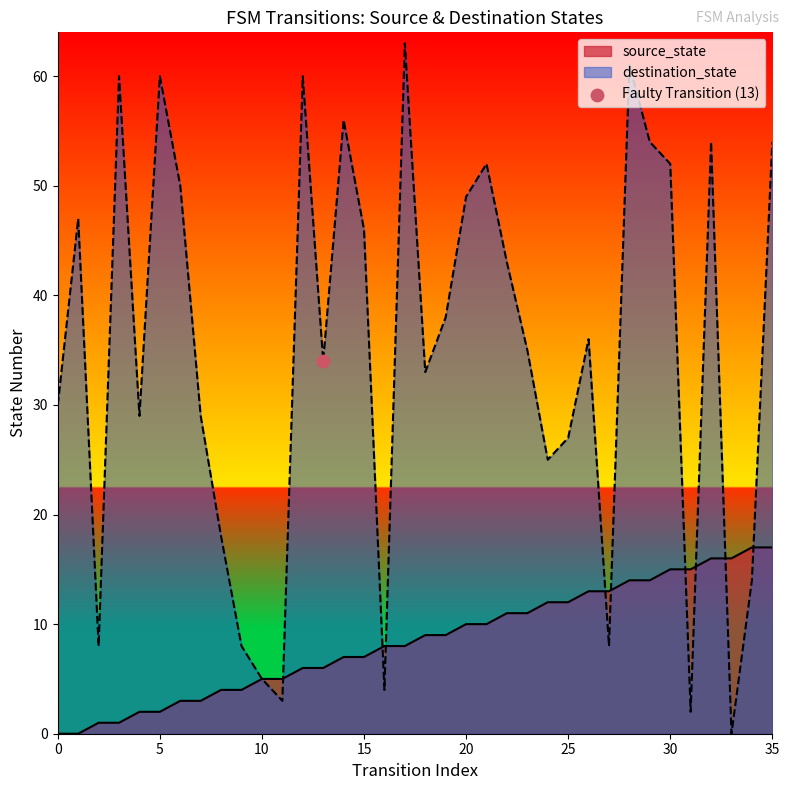

At how many categories does at least one series exceed 49?

12